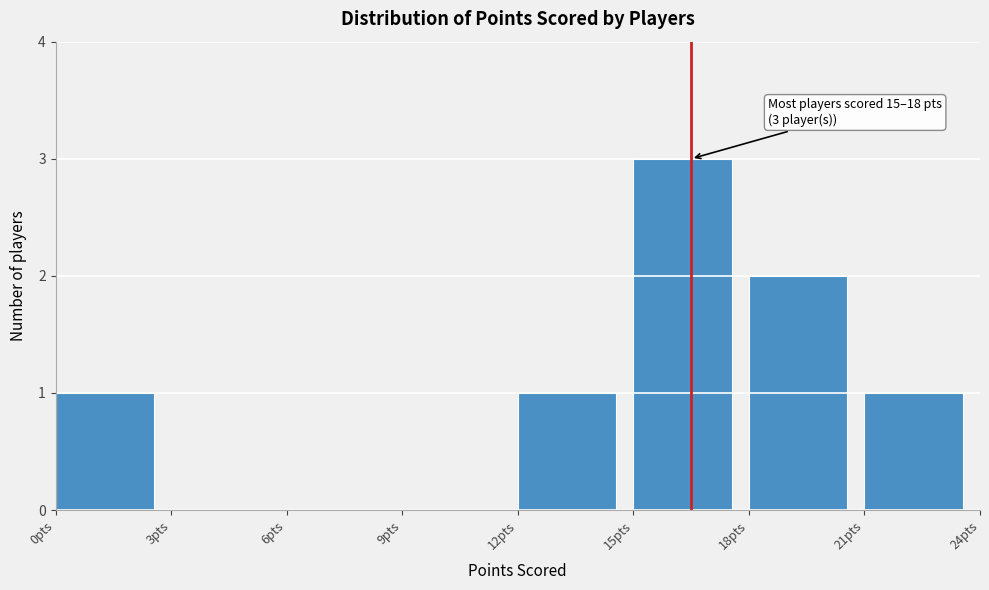

Which range on the x-axis has the tallest bar?

15 to 18